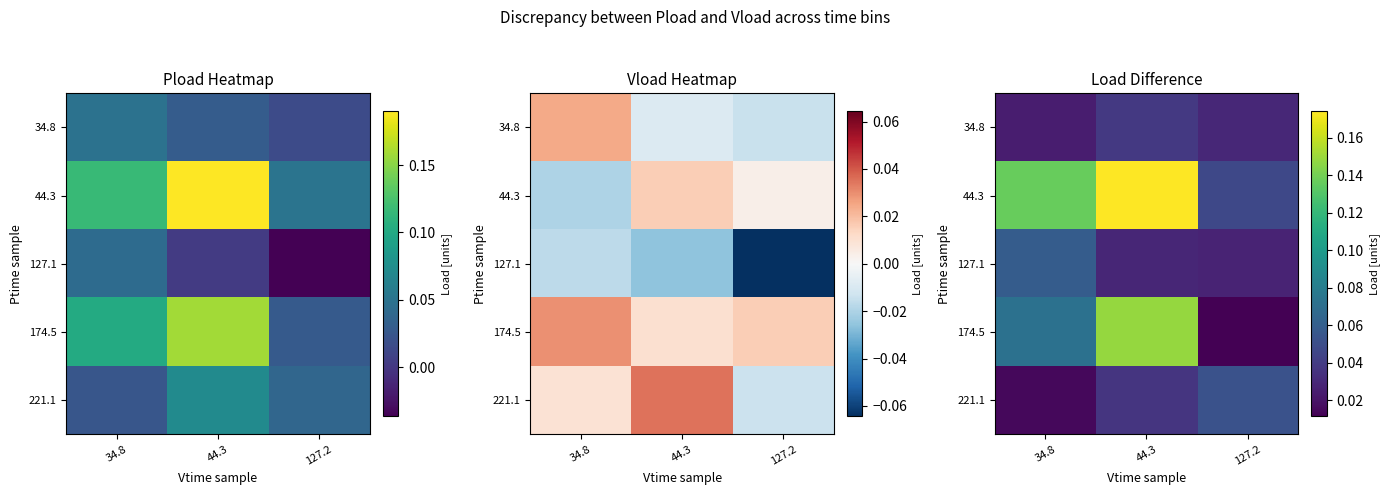

Rank the series at 34.8 from highest to lowest value.

44.3, 174.5, 127.1, 34.8, 221.1